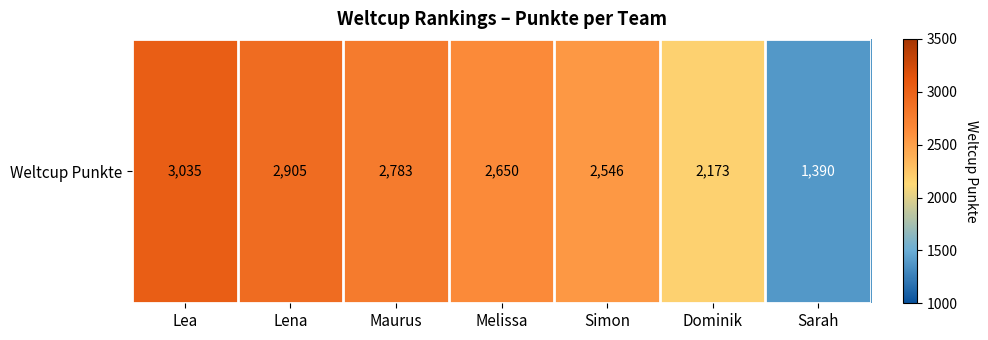

At which category does the chart reach its minimum across all series?

Sarah